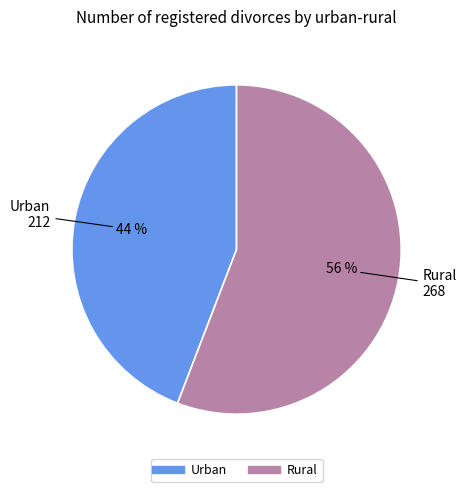

Is there any slice that represents more than half of the pie?

Yes